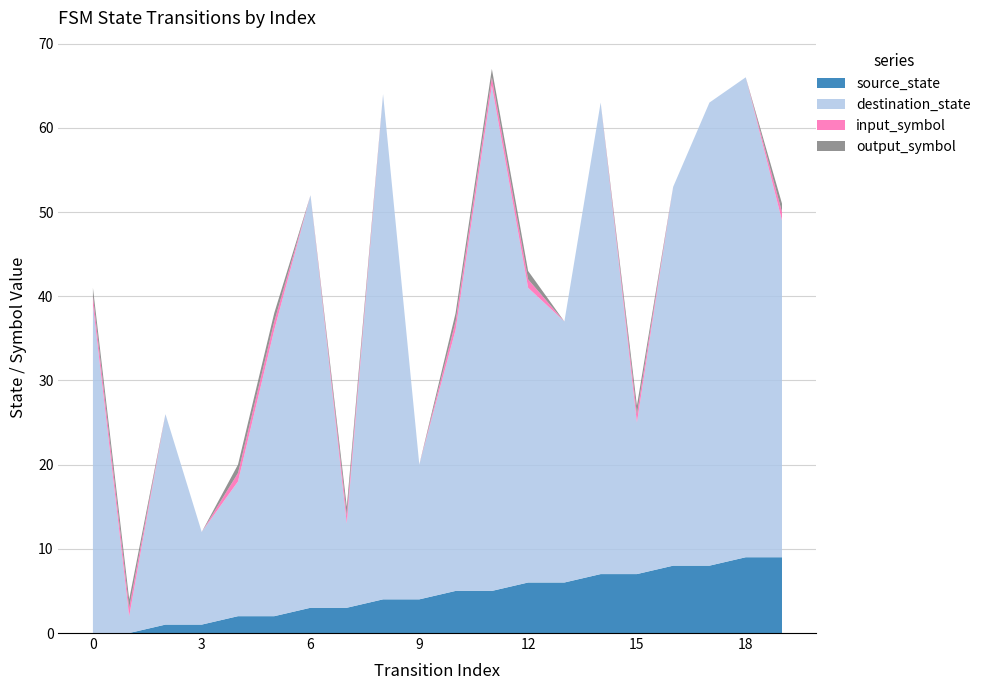

Reading right to left, extract all data points from this chart.

source_state: 9	9	8	8	7	7	6	6	5	5	4	4	3	3	2	2	1	1	0	0
destination_state: 40	57	55	45	18	56	31	35	60	31	16	60	10	49	34	16	11	25	2	39
input_symbol: 1	0	0	0	1	0	0	1	1	1	0	0	1	0	1	1	0	0	1	1
output_symbol: 1	0	0	0	1	0	0	1	1	1	0	0	1	0	1	1	0	0	1	1